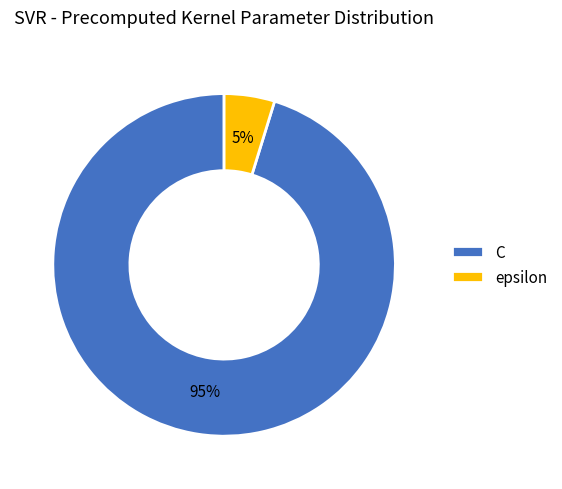

How many segments does this pie chart have?

2